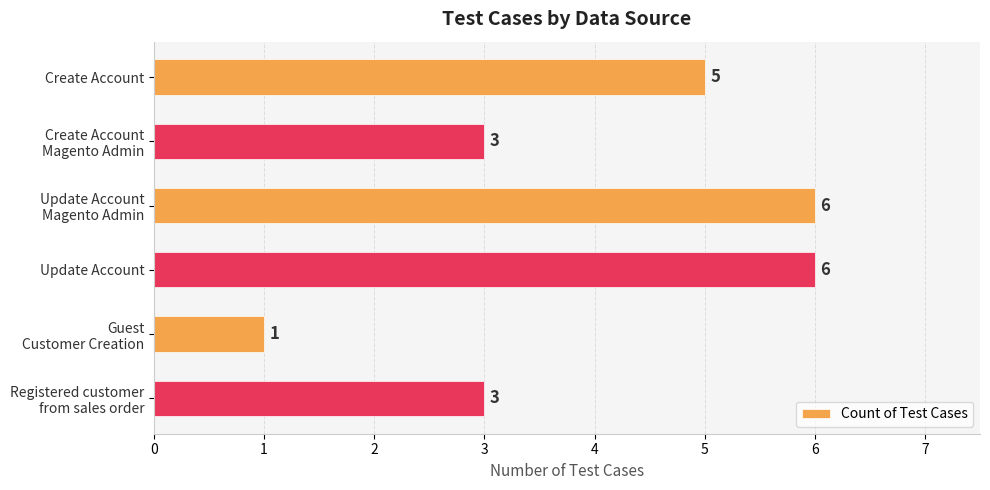

Reading top to bottom, list all the values displayed in this chart.

5	3	6	6	1	3